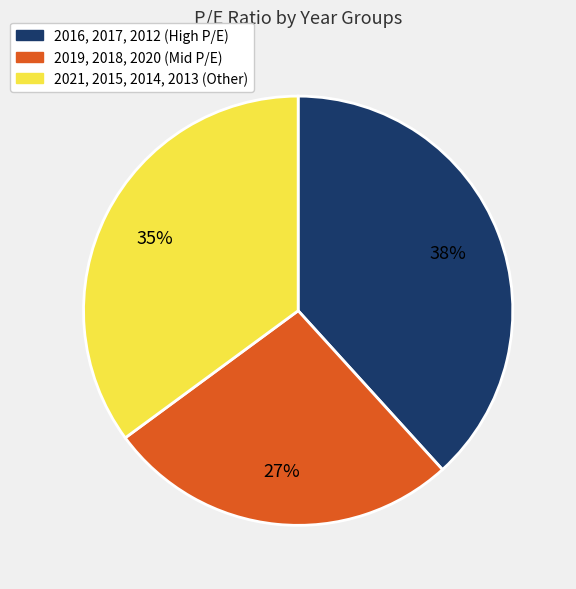

Is there any slice that represents more than half of the pie?

No